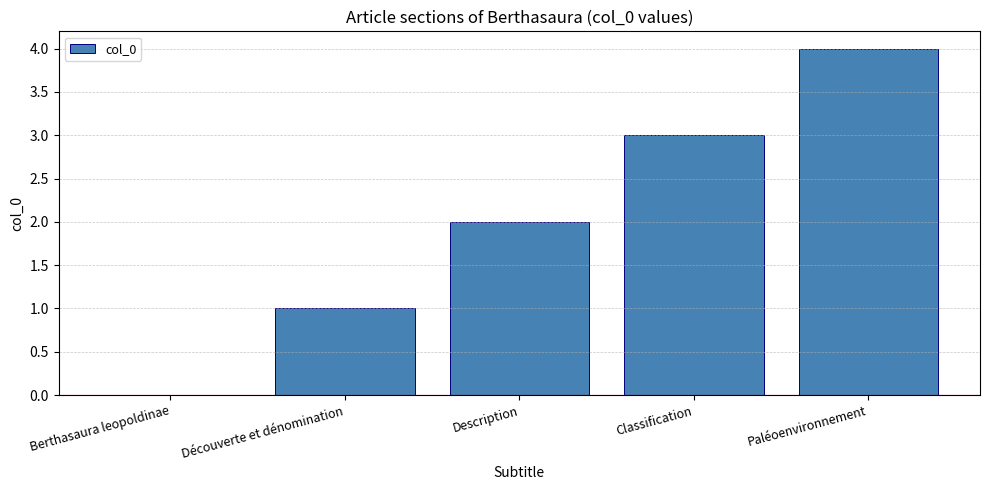

Read the value at Paléoenvironnement.

4